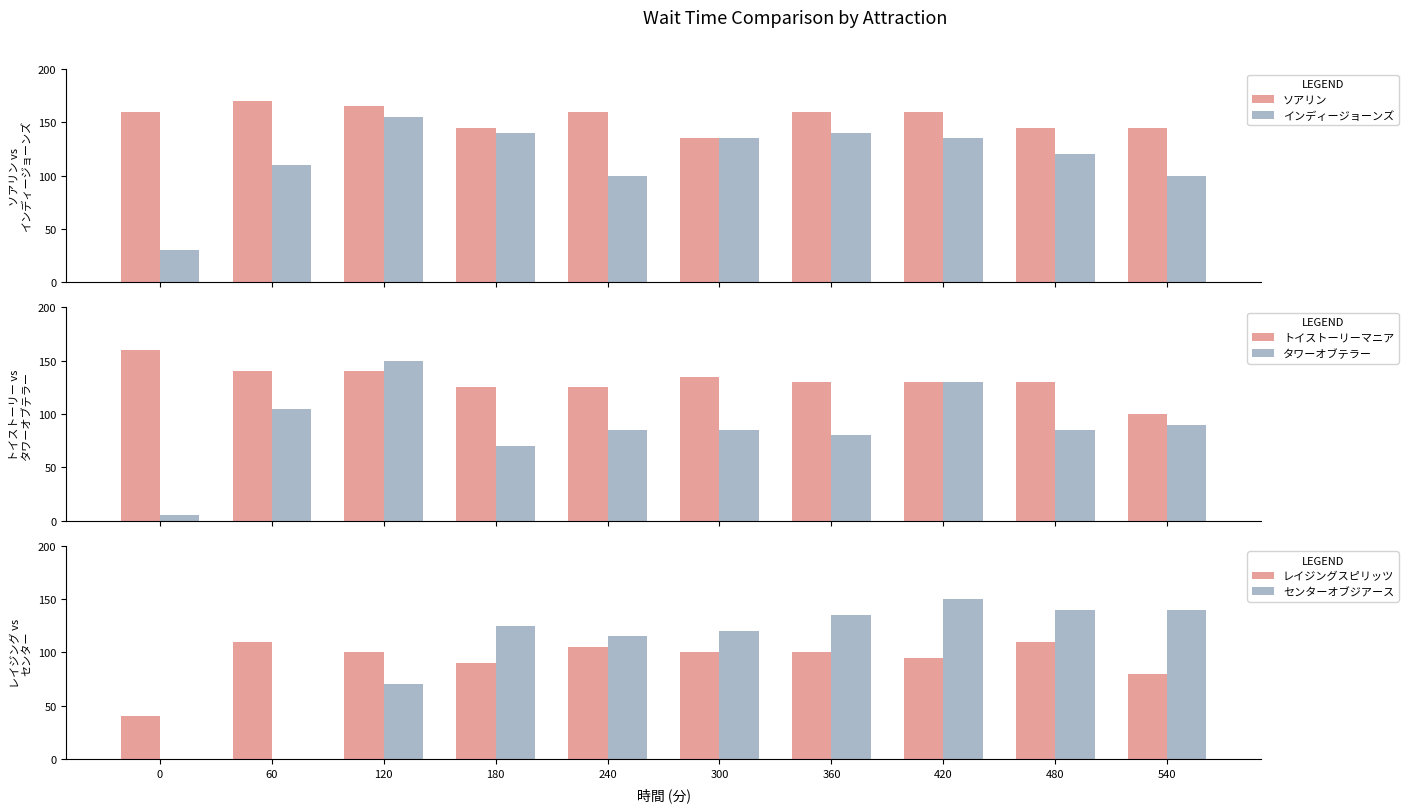

Count the number of data series in this chart.

6